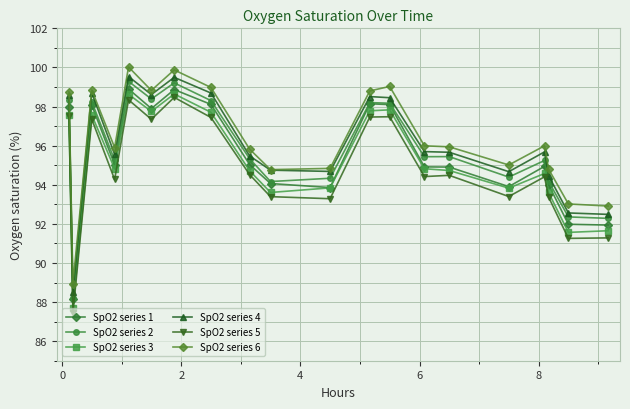

Which series has the largest total across all categories?

SpO2 series 6